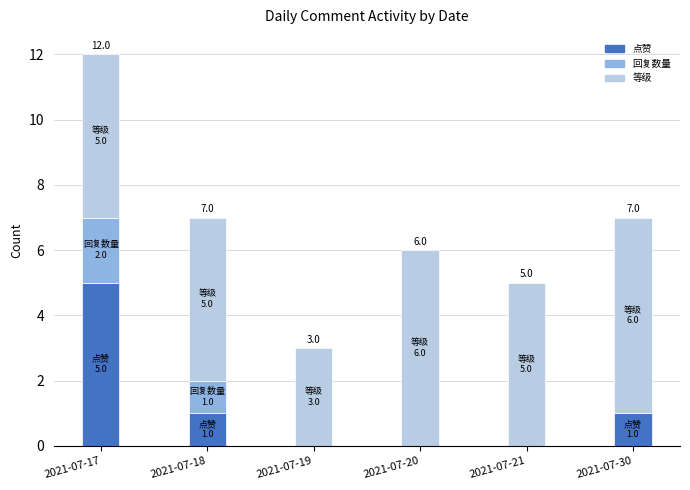

True or false: 点赞 has a value of 0 at 2021-07-20.

True